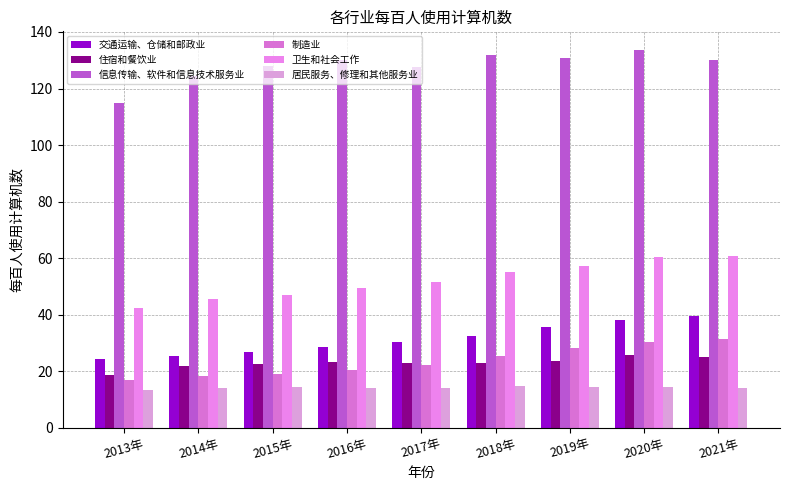

Where does the 交通运输、仓储和邮政业 series first go above 30?

2017年